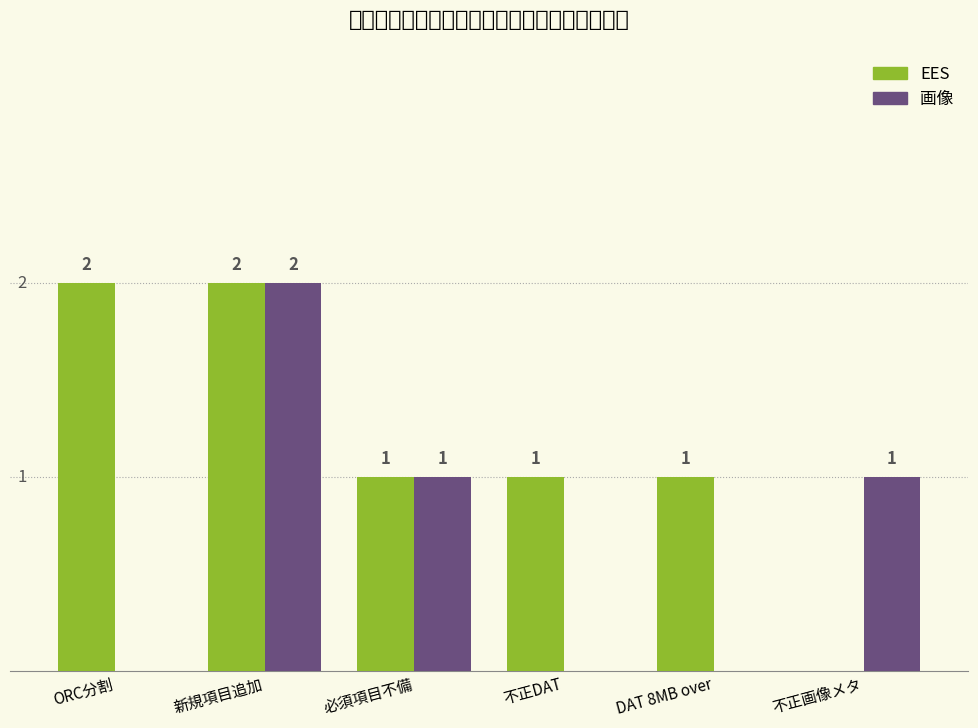

What is the label of the 4th bar from the left?

不正DAT